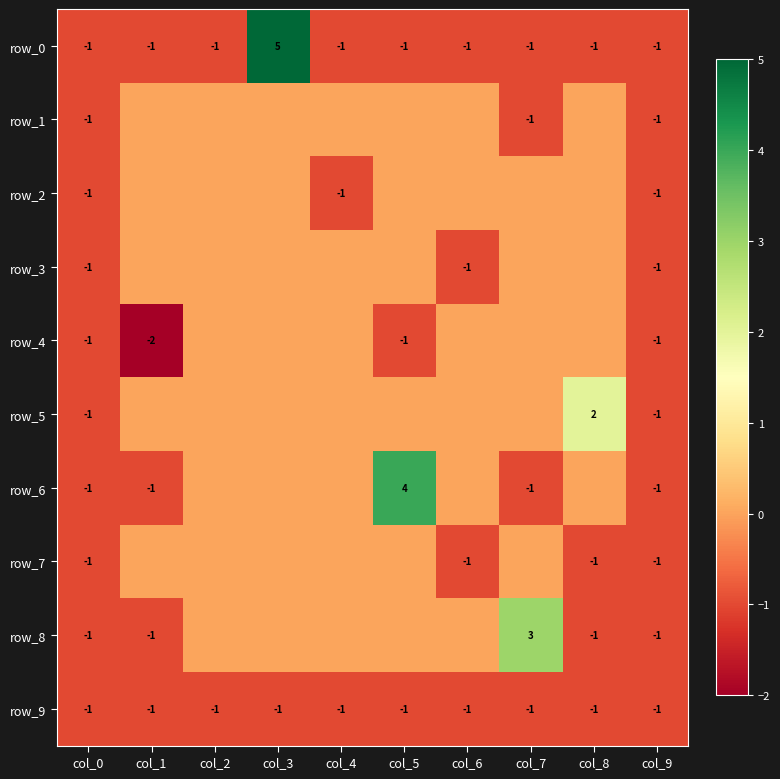

What is the spread (max minus min) of values at col_5?

5